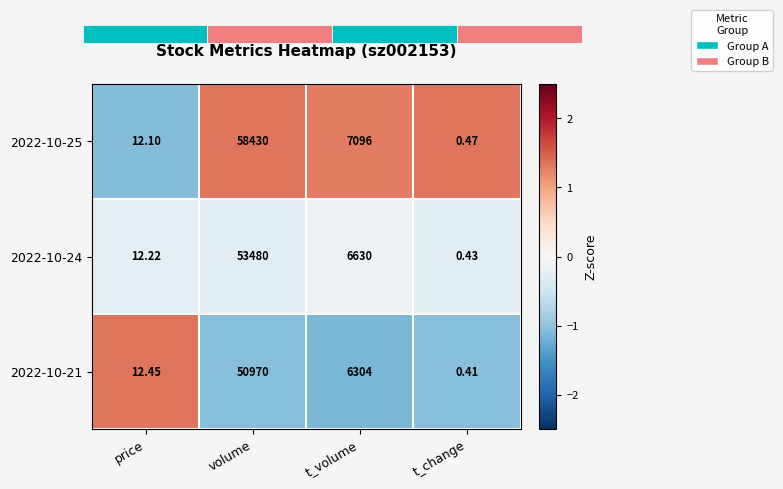

At how many categories does at least one series exceed 0?

4